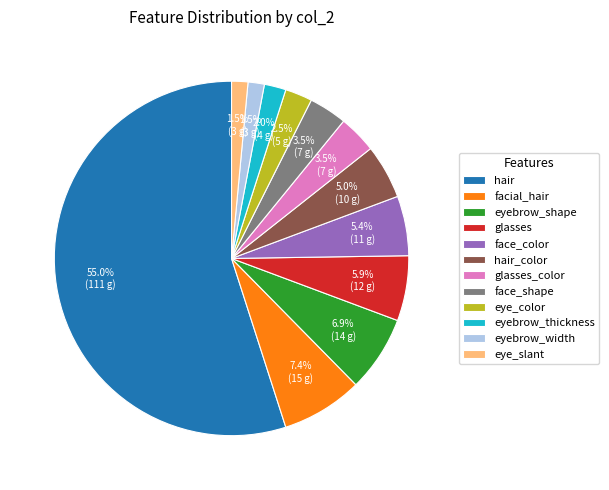

Approximately how many times larger is the value at hair_color compared to face_color?

0.9